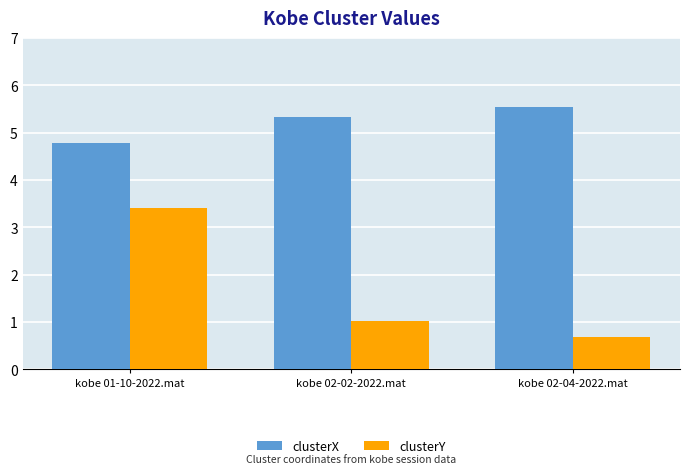

Where is clusterX nearest to the value 5?

kobe 01-10-2022.mat